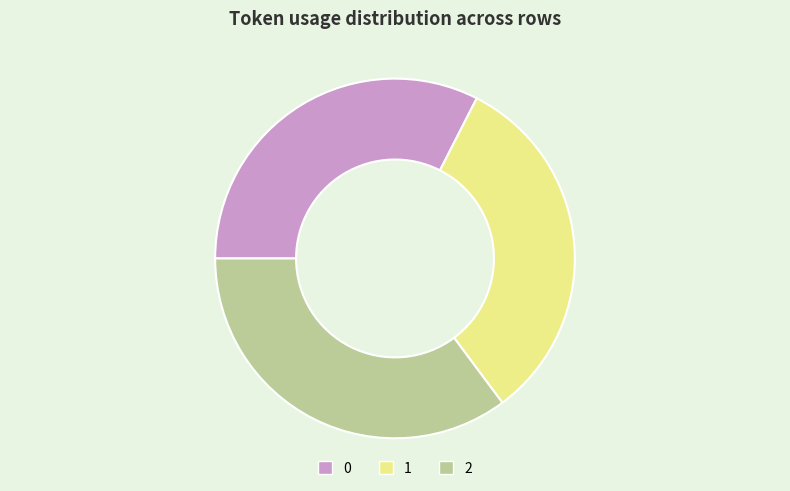

Is there any slice that represents more than half of the pie?

No